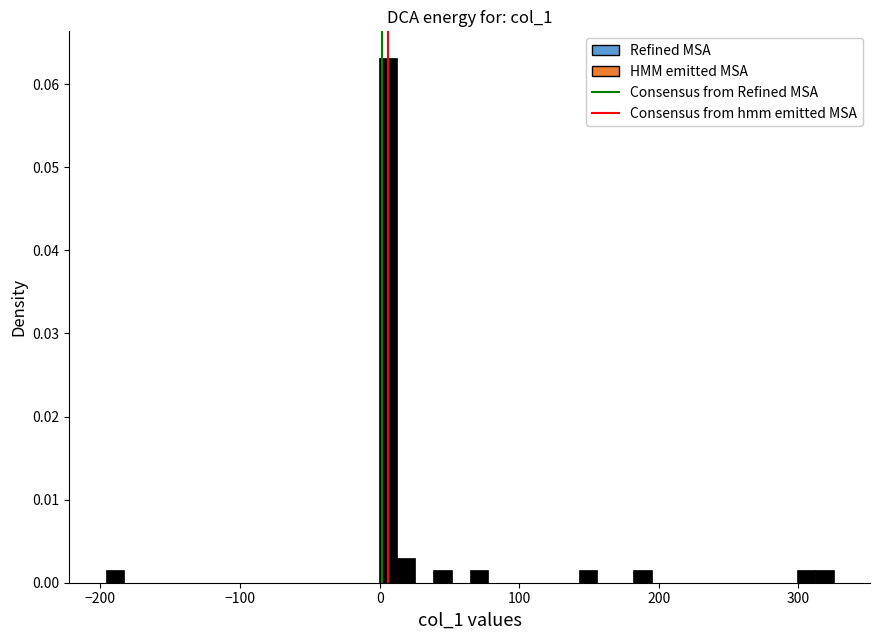

Read against the x-axis, roughly where is the centre of the tallest bar?

10